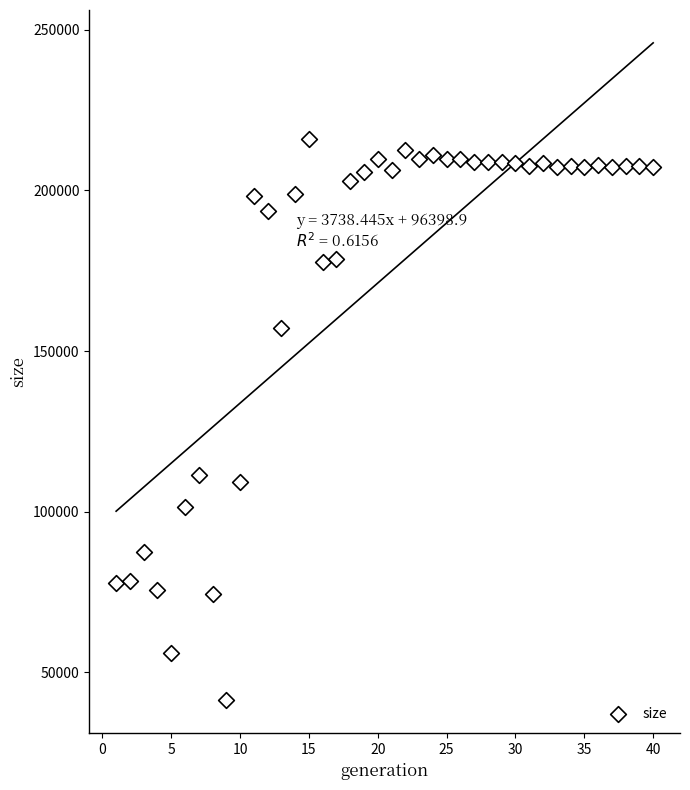

What is the range of X values (max minus min)?

39